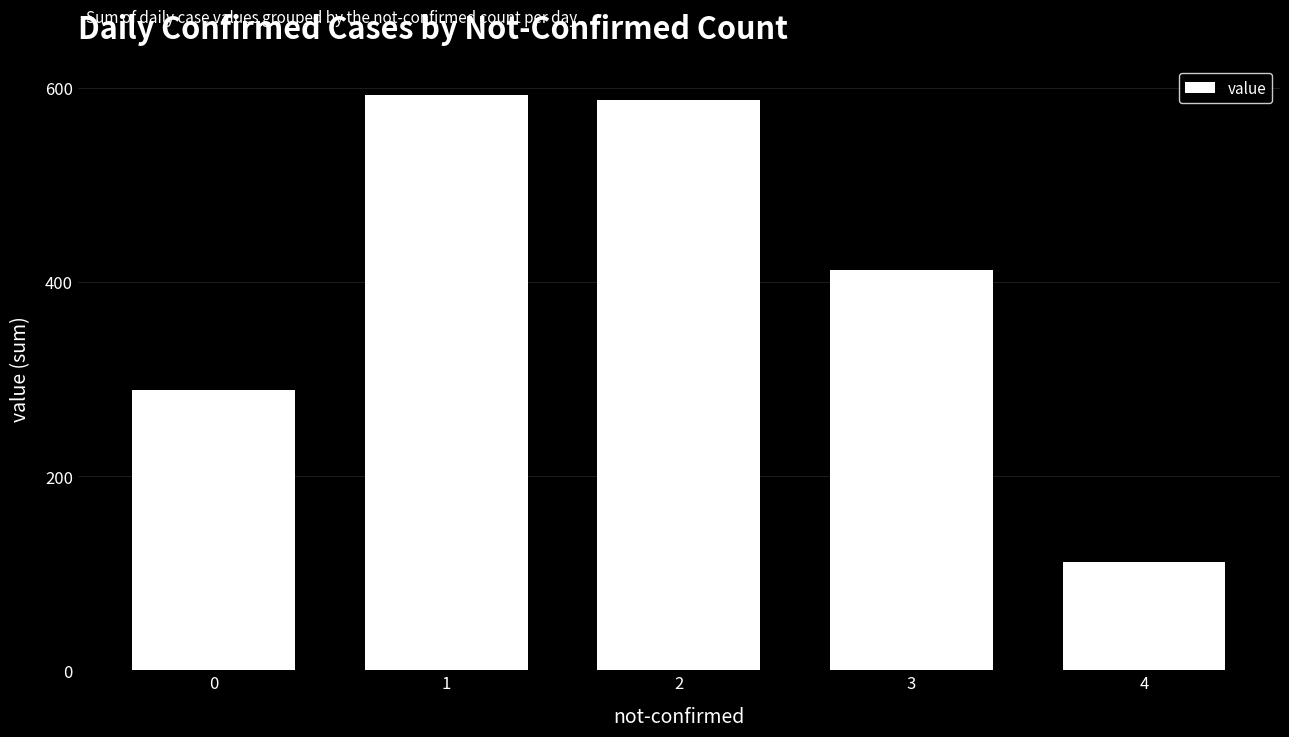

What is the value of the 3rd bar from the left?

587